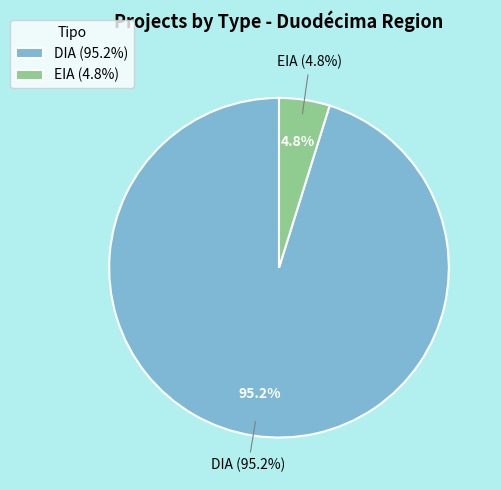

To the nearest percent, what is the difference between the EIA and DIA slice percentages?

90%